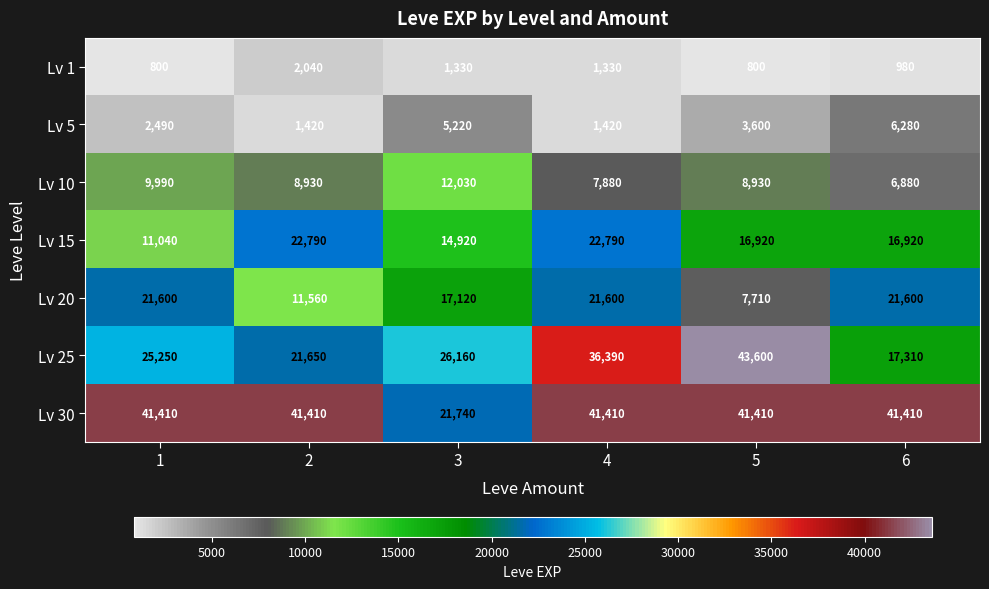

Which series has the largest range (max minus min)?

Lv 25